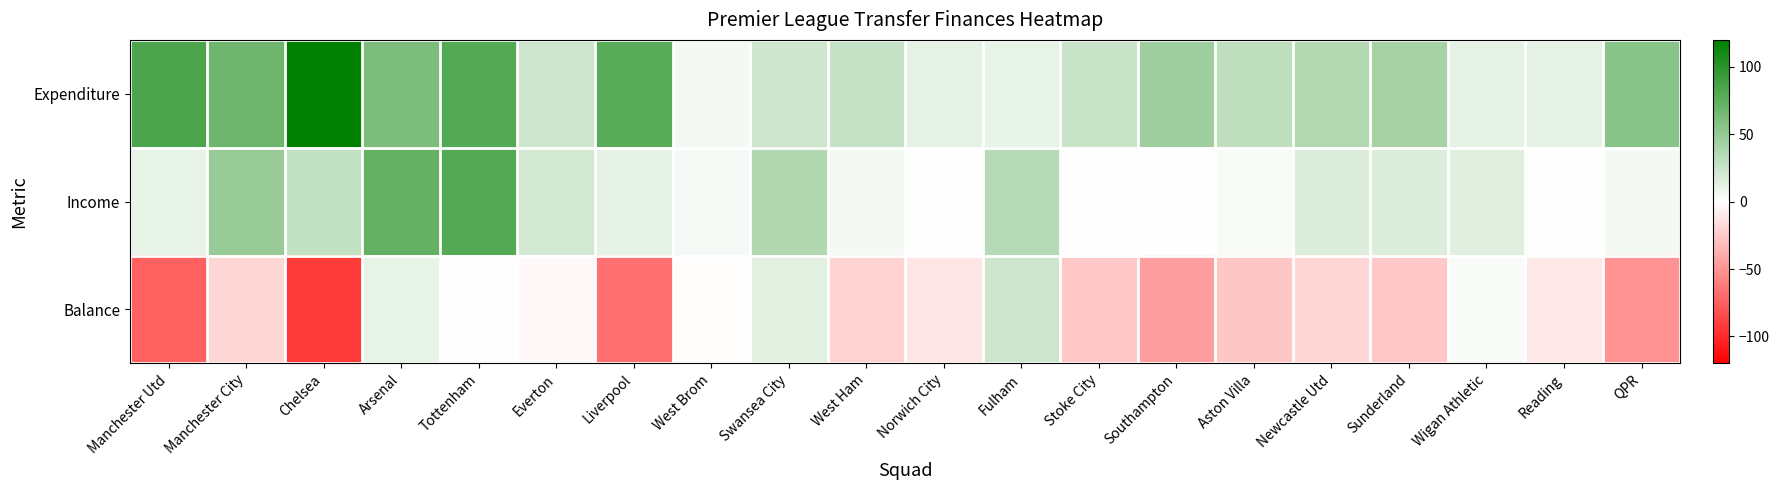

What is the spread (max minus min) of values at Fulham?

23.6